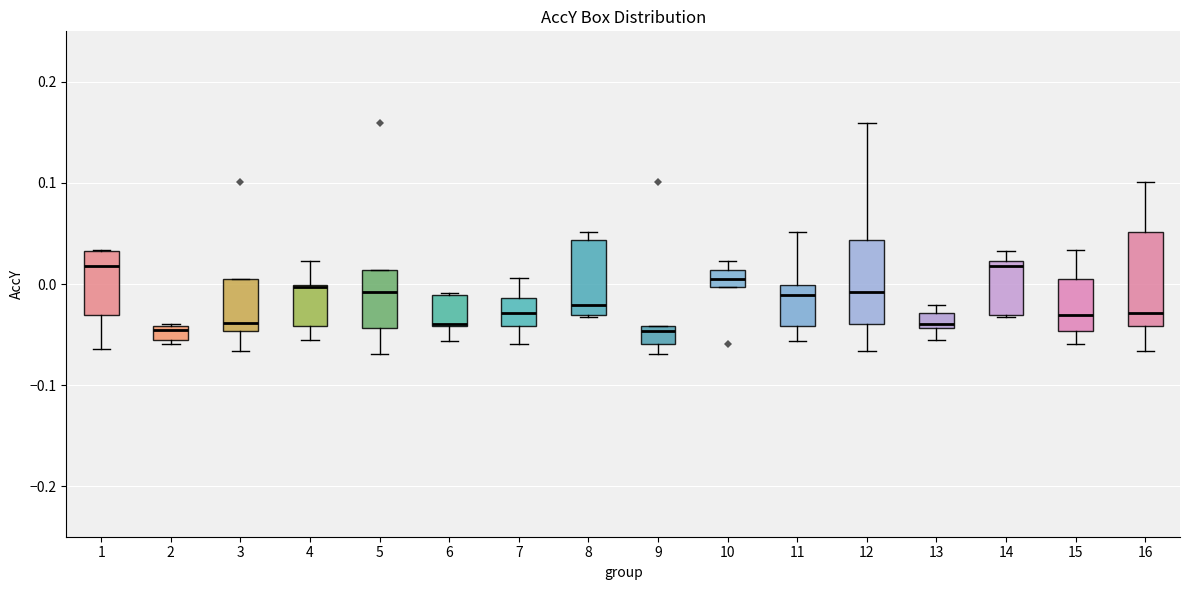

Which box is the tallest, from its lower edge to its upper edge?

16